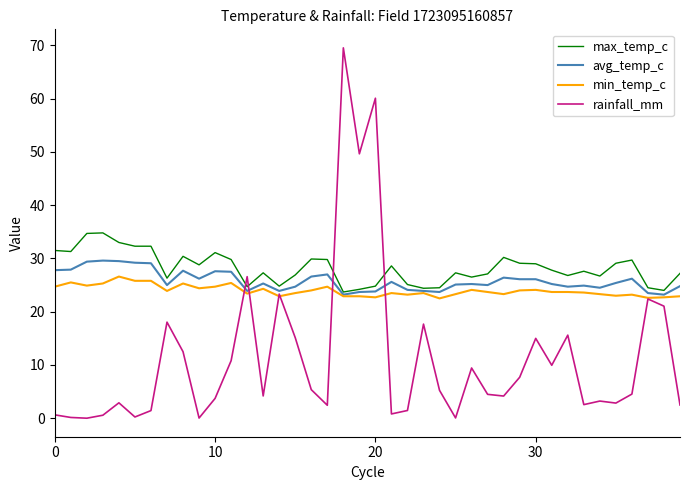

Which series has the largest range (max minus min)?

rainfall_mm